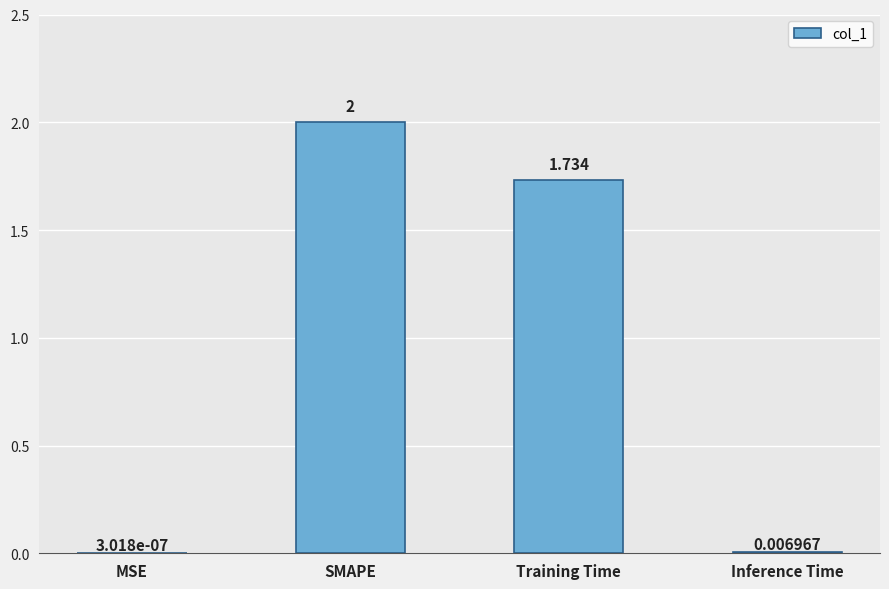

Which category has the highest value across all series?

SMAPE